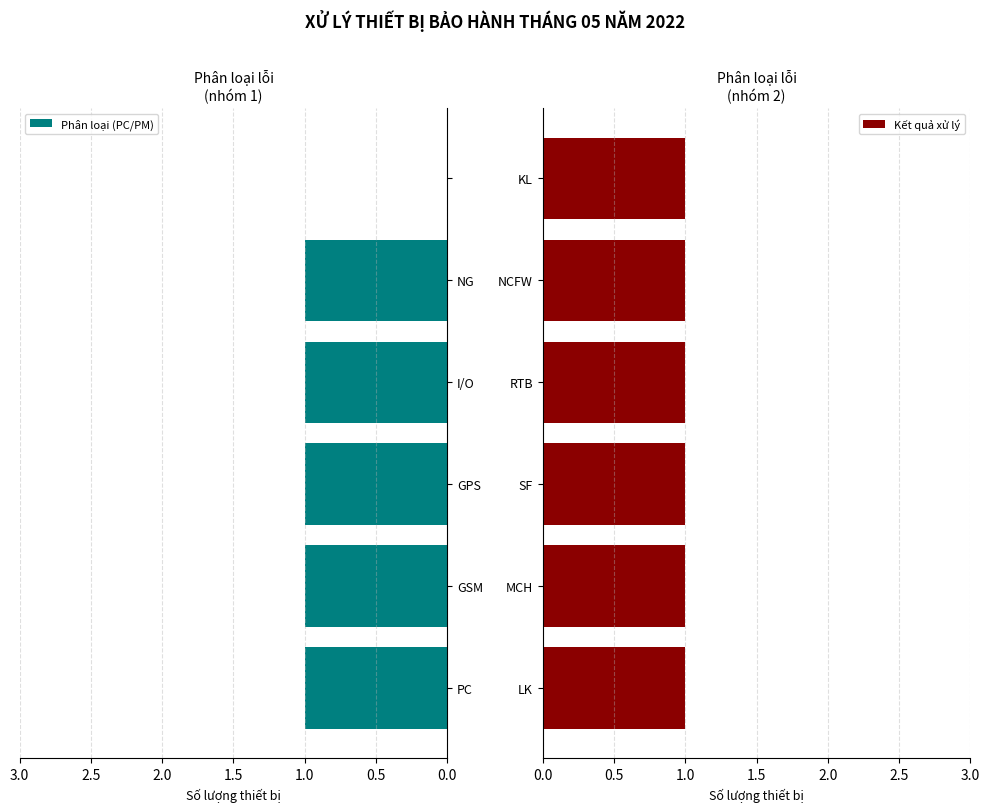

True or false: Phân loại (PC/PM) has a value of 2 at I/O.

False